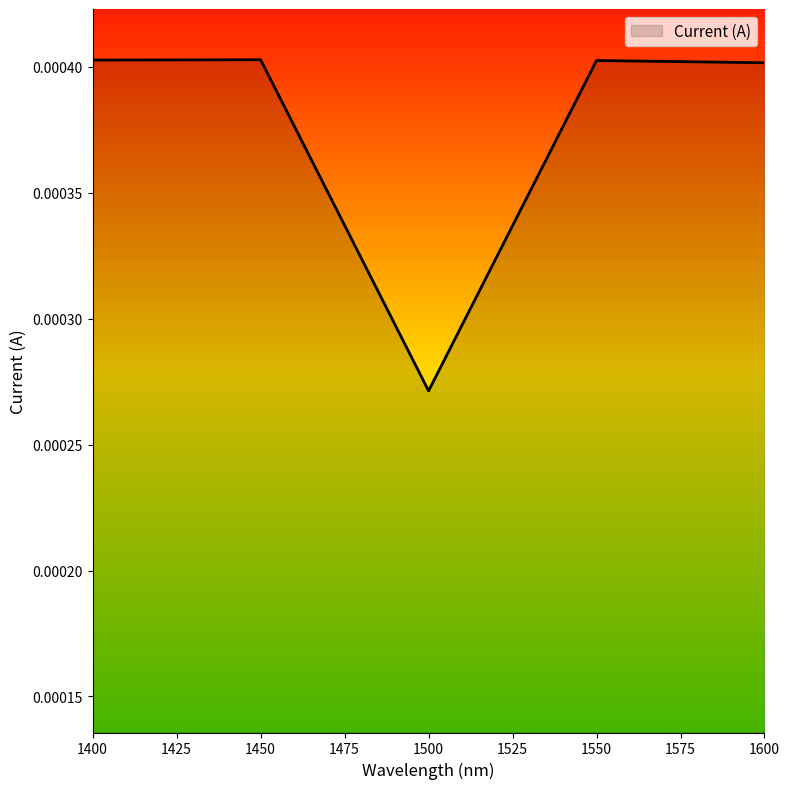

Which has a higher value, 1500 or 1550?

1550